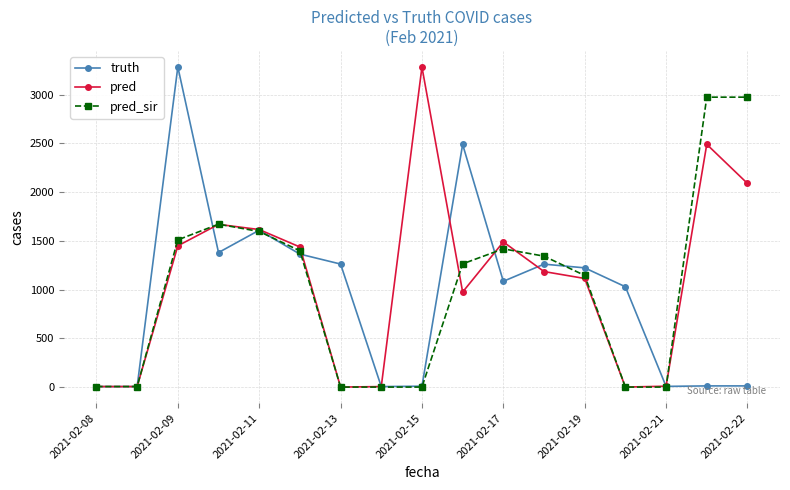

What is the average value of the truth series?

943.6